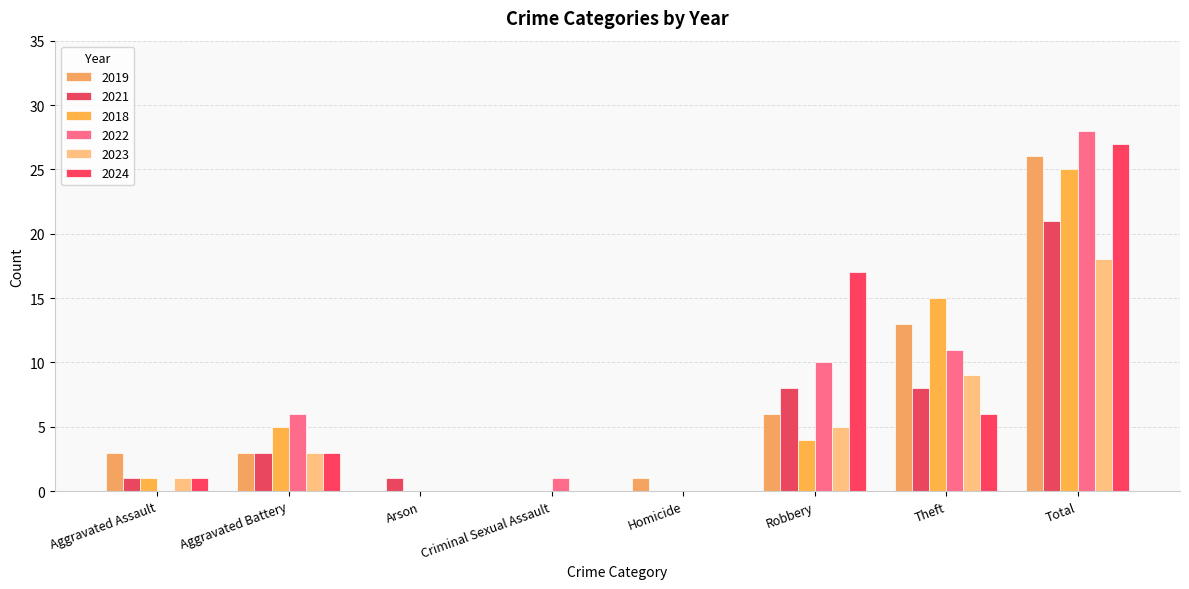

At which category is the sum across all series the highest?

Total